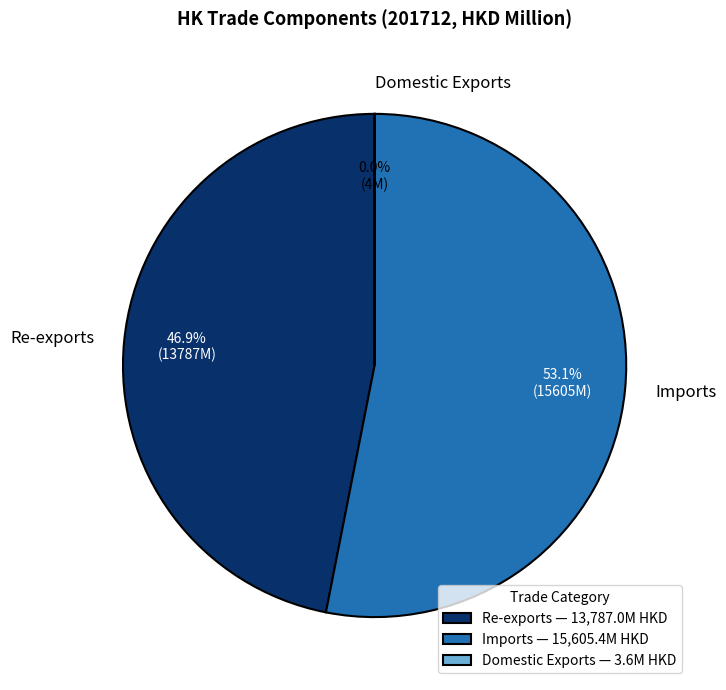

What is the total percentage of Imports and Re-exports?

100.0%